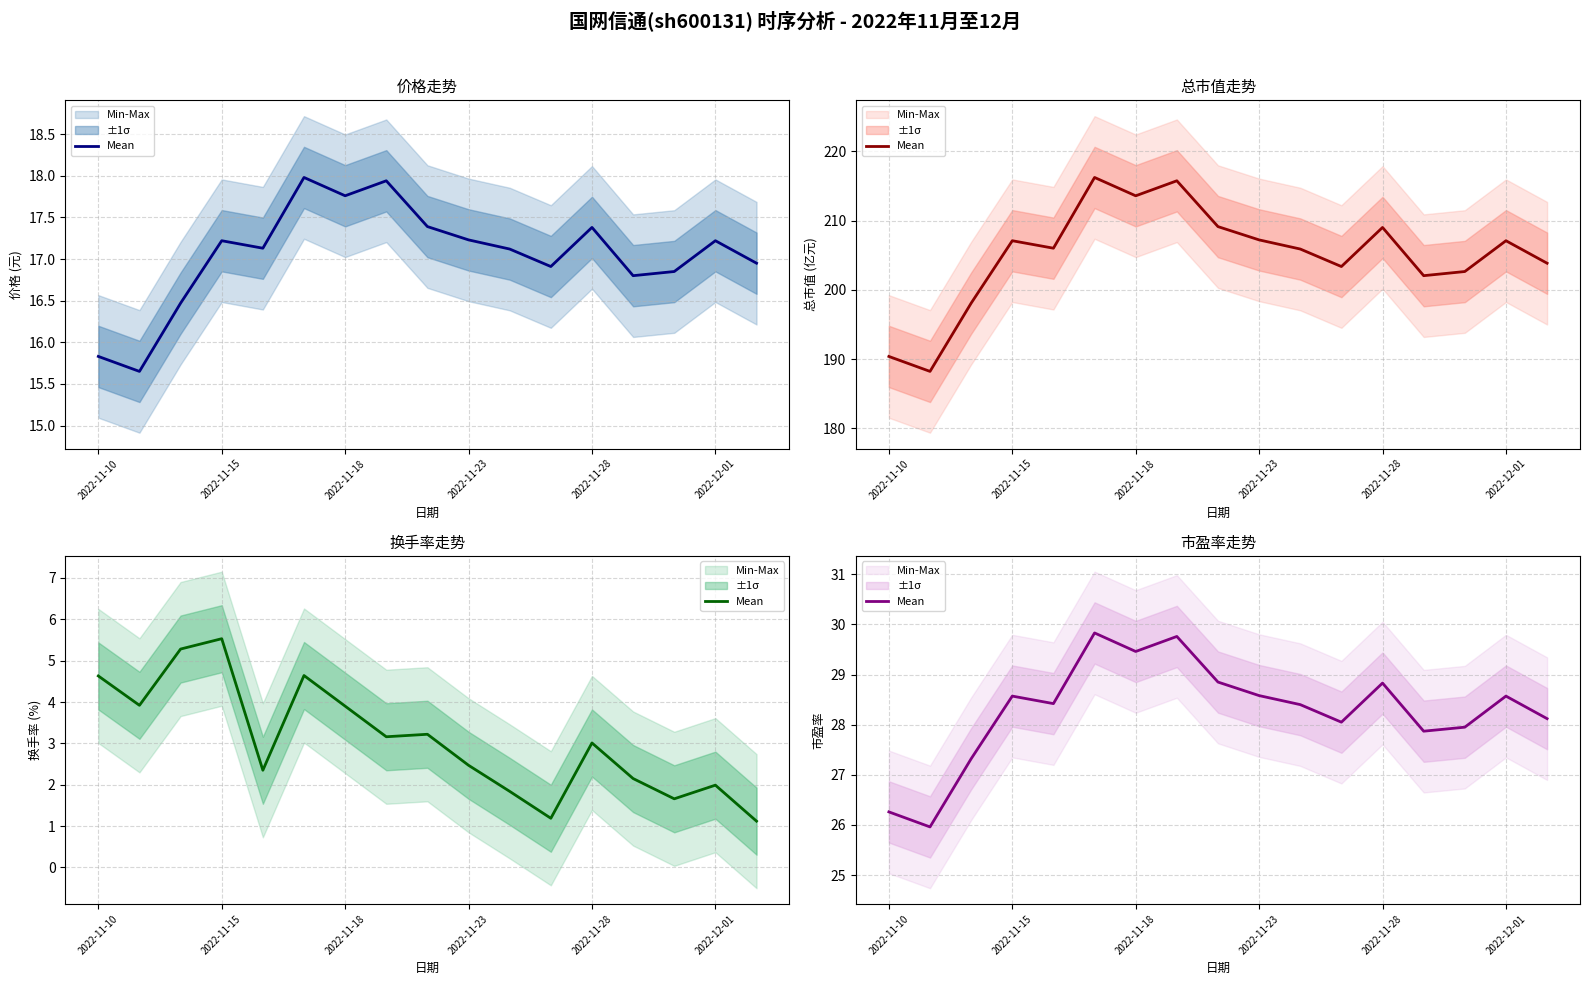

True or false: the data shows 28.4 at 10.

True